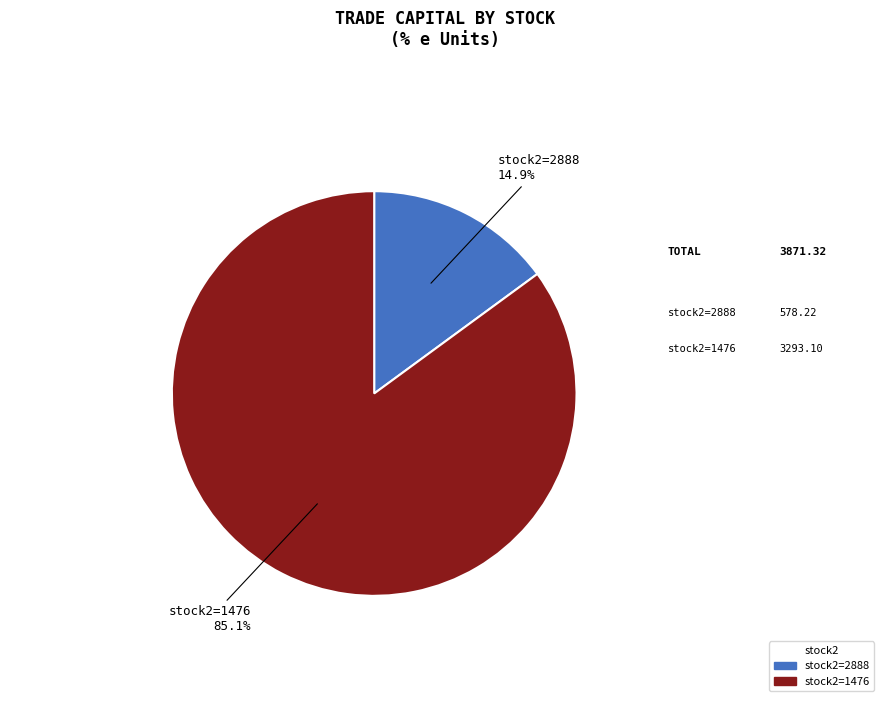

Is there a majority slice in this chart?

Yes